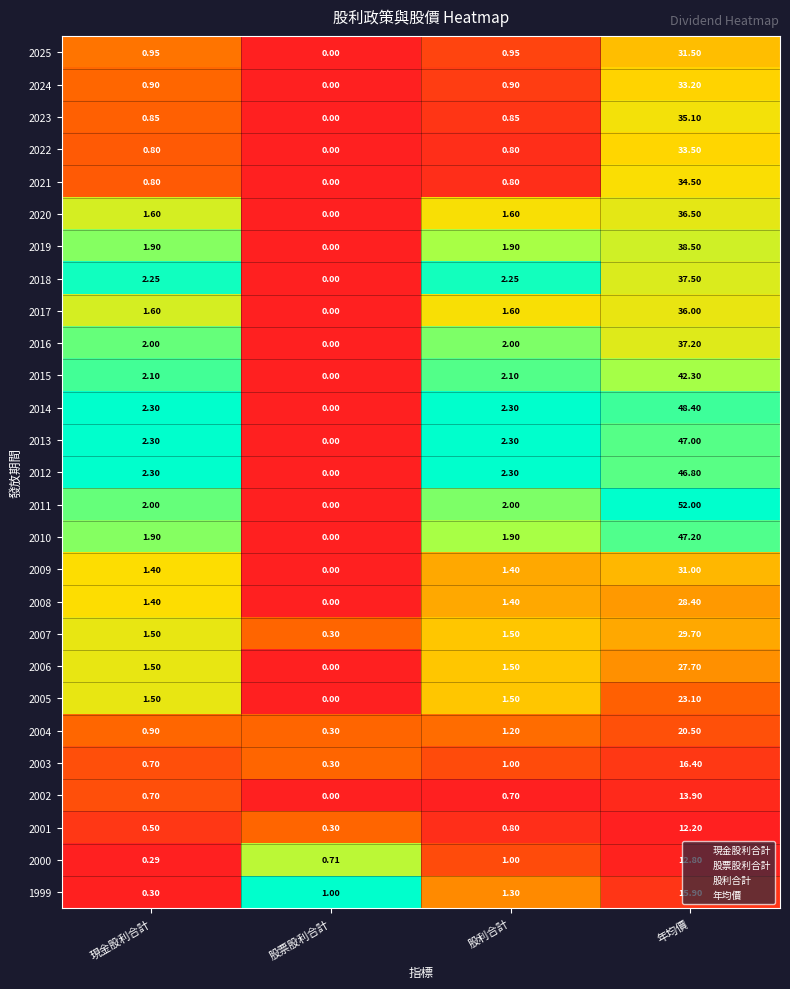

At how many categories does at least one series exceed 0?

4